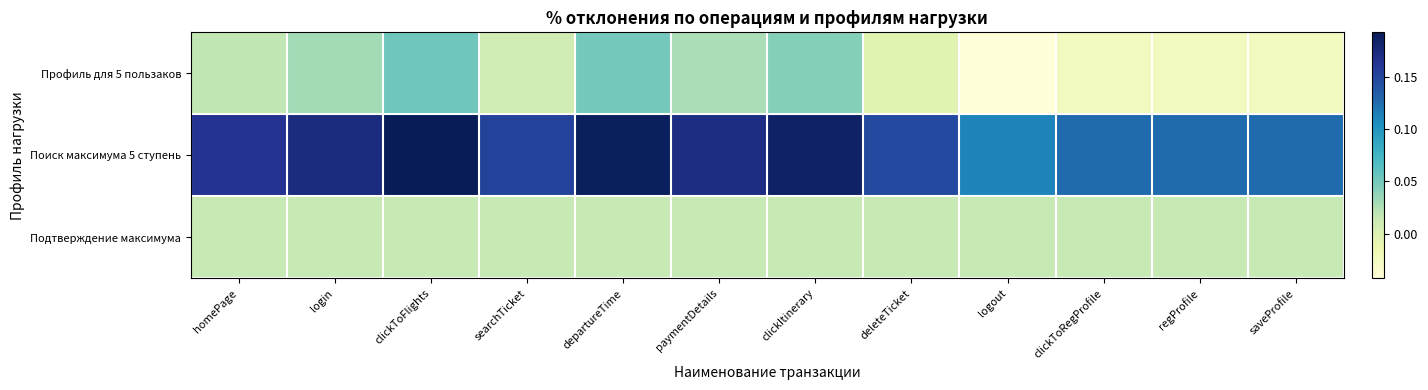

At which category is the sum across all series the highest?

clickToFlights